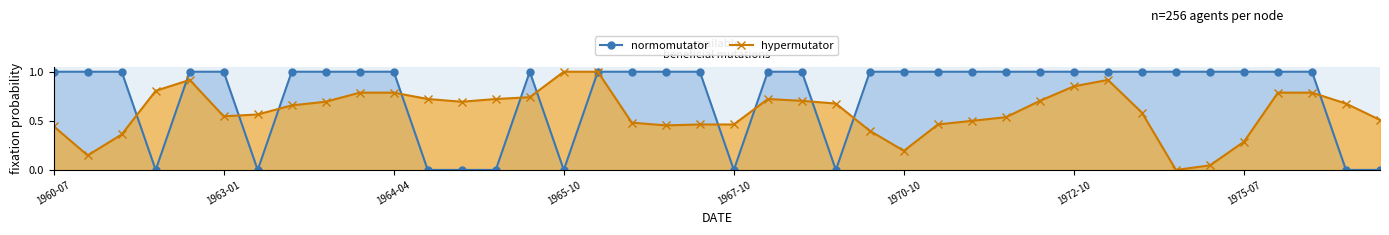

In normomutator, how many points are higher than both neighbors (excluding endpoints)?

1